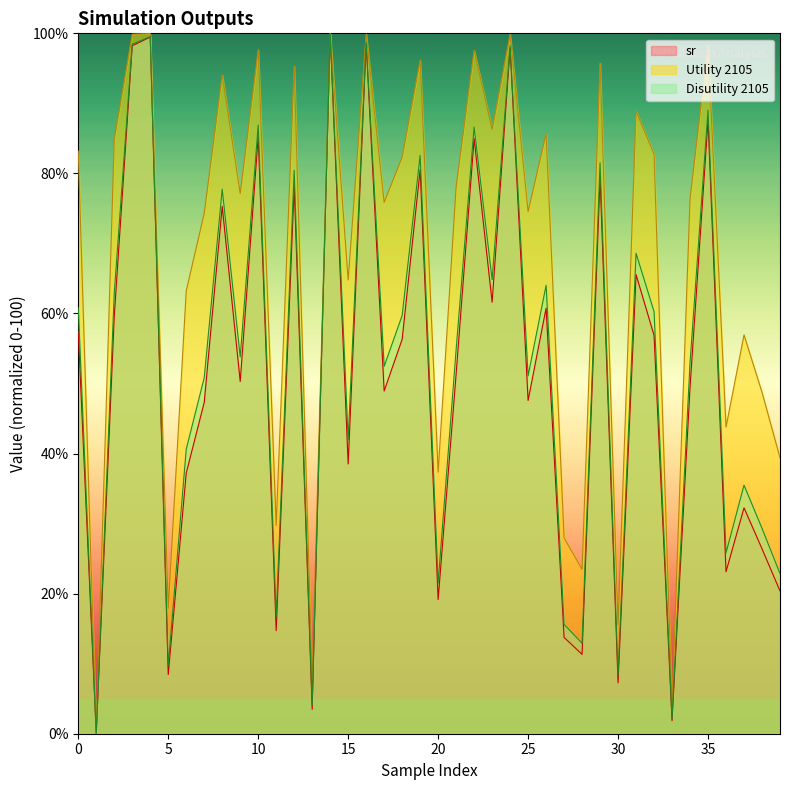

True or false: sr and Utility 2105 intersect in this chart.

False